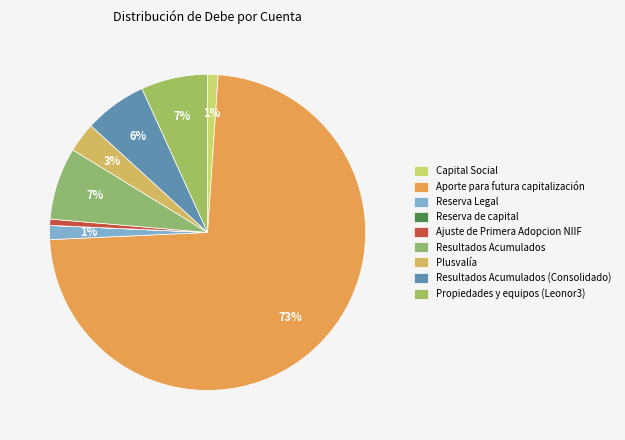

To the nearest percent, what percentage of the pie is Aporte para futura capitalización?

73%